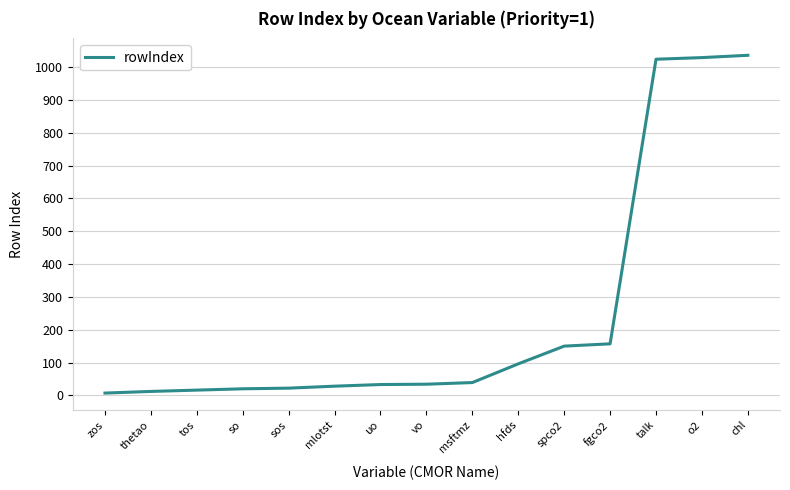

True or false: the data shows 96 at hfds.

True